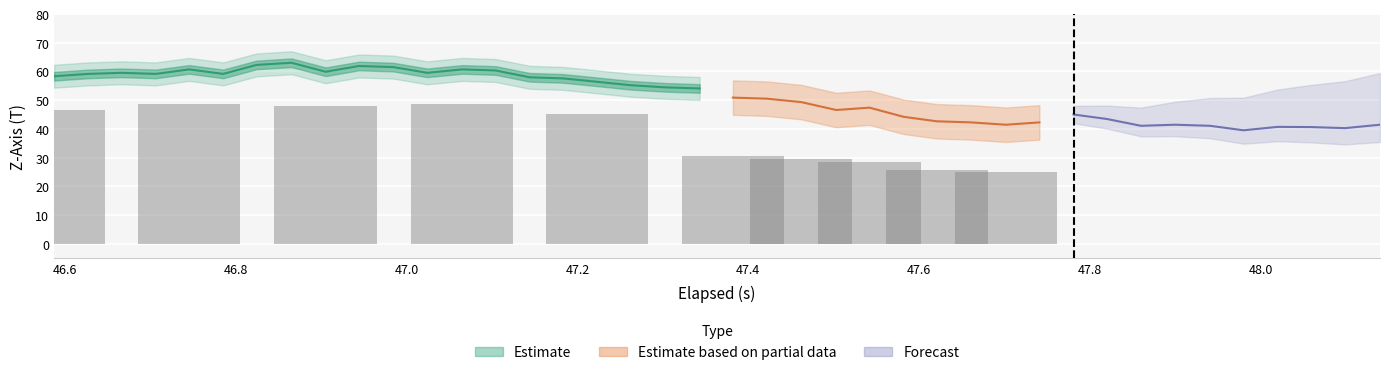

Count the number of categories in the chart.

40